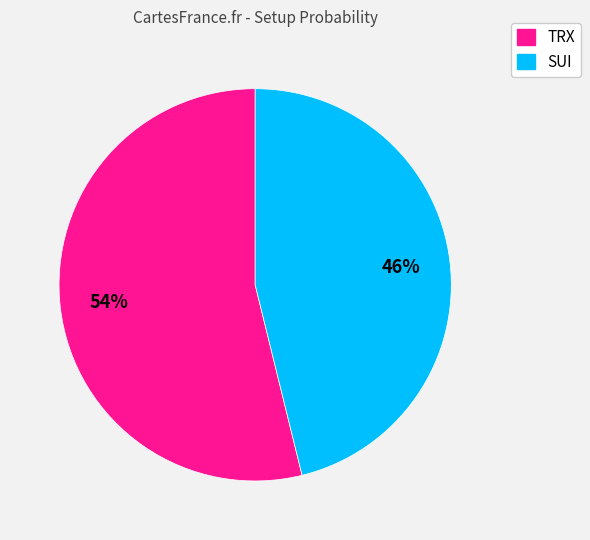

To the nearest percent, what portion does SUI represent?

46%